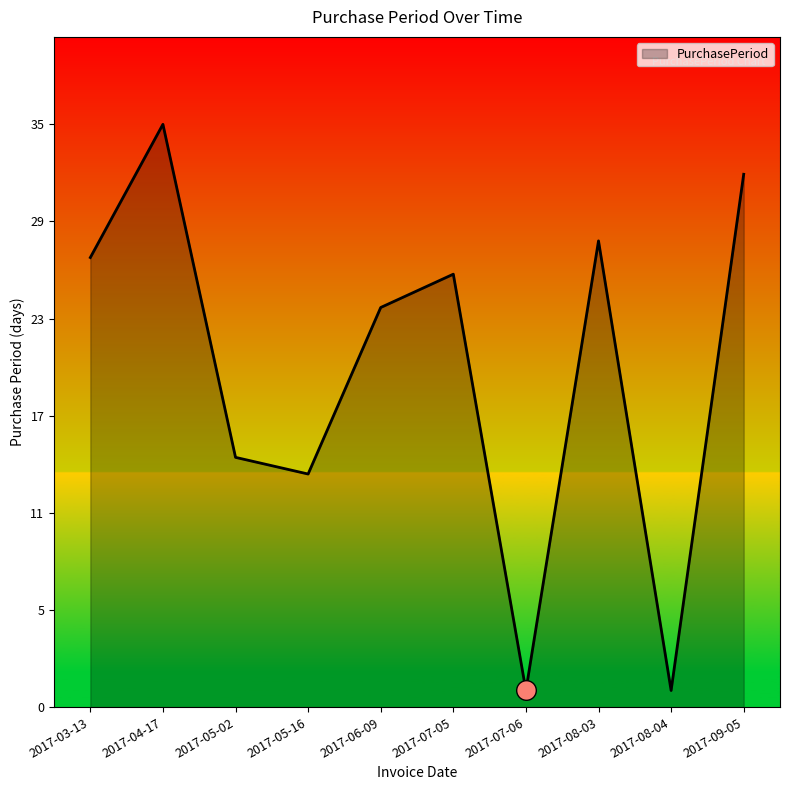

Is this an area chart (filled region under the line)?

Yes